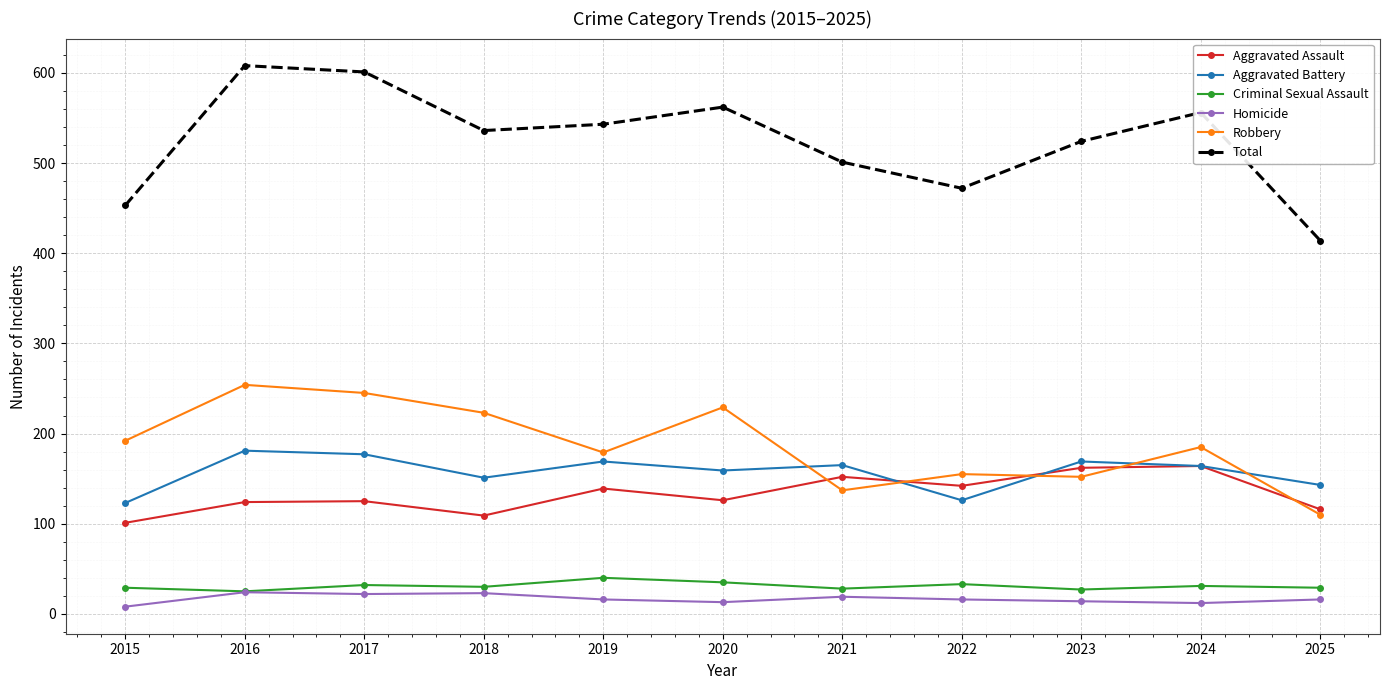

Is it true that Homicide equals 13 at 2020?

True